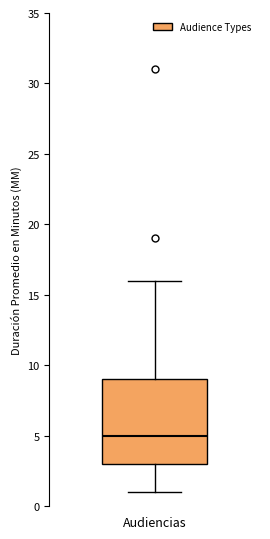

Where does the lower whisker of the box for Audiencias end on the y-axis? The values are not printed on the chart, so give them approximately, as read against the axis.

1